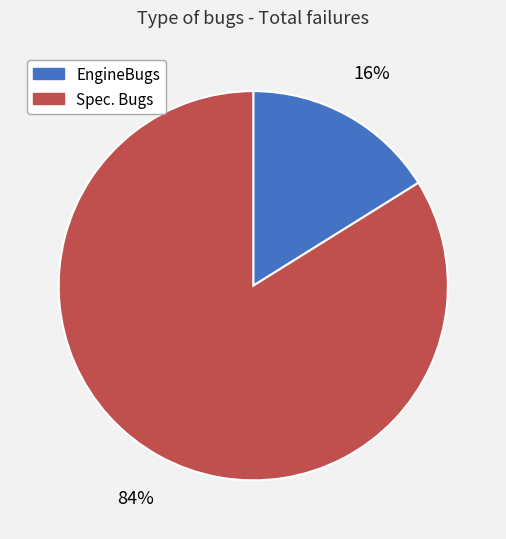

The EngineBugs slice represents 16% of the pie. True or false?

True